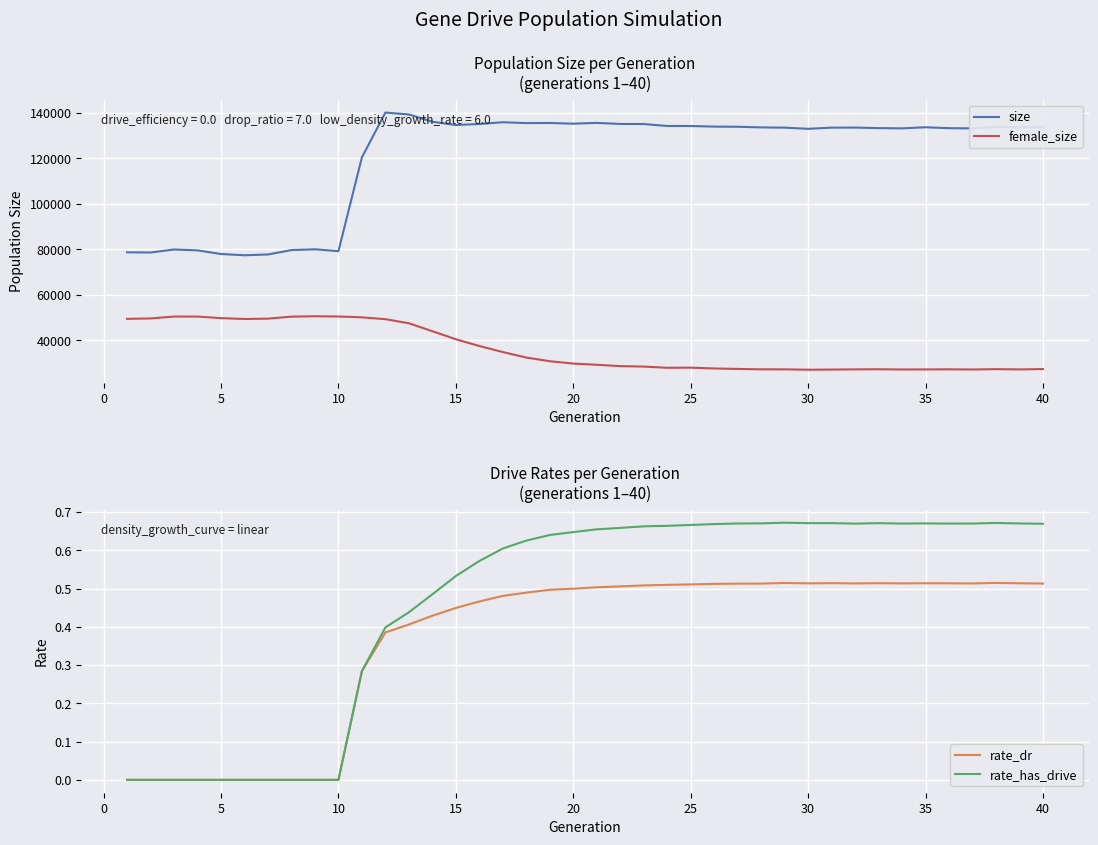

Which series has the largest total across all categories?

size